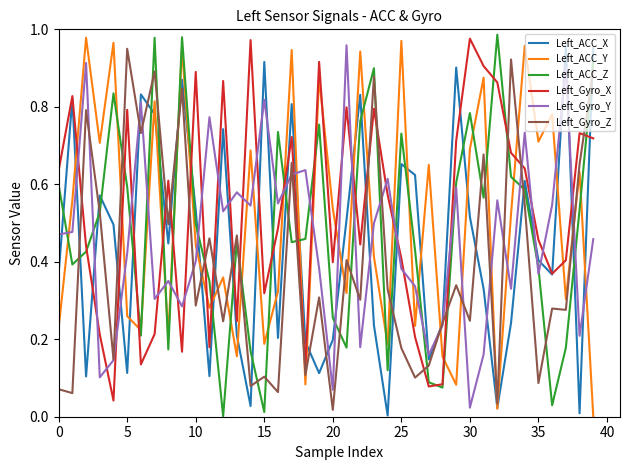

After their last crossing, which series has the higher values: Left_Gyro_X or Left_Gyro_Y?

Left_Gyro_X